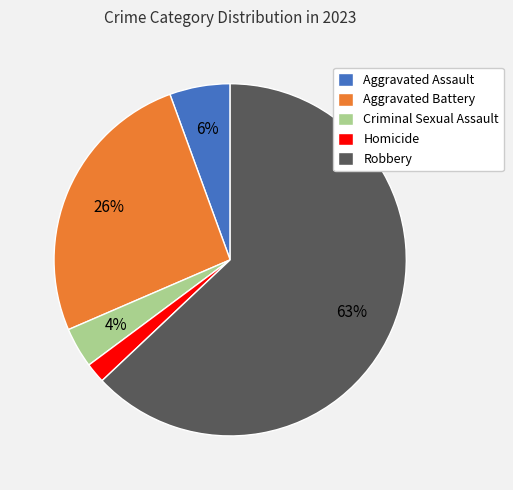

True or false: Homicide accounts for 10% of the total.

False